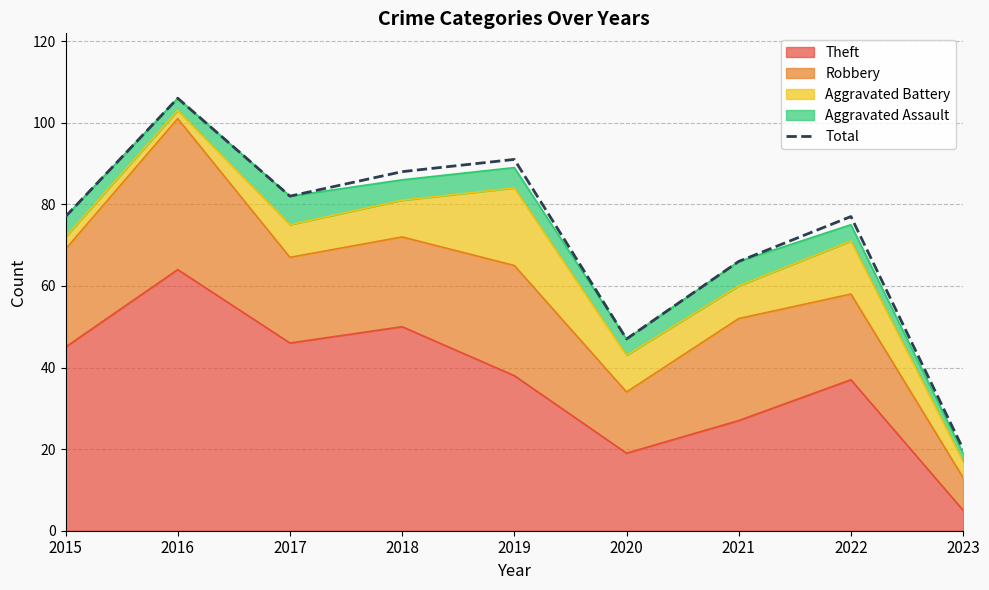

Which category has the lowest value across all series?

2023